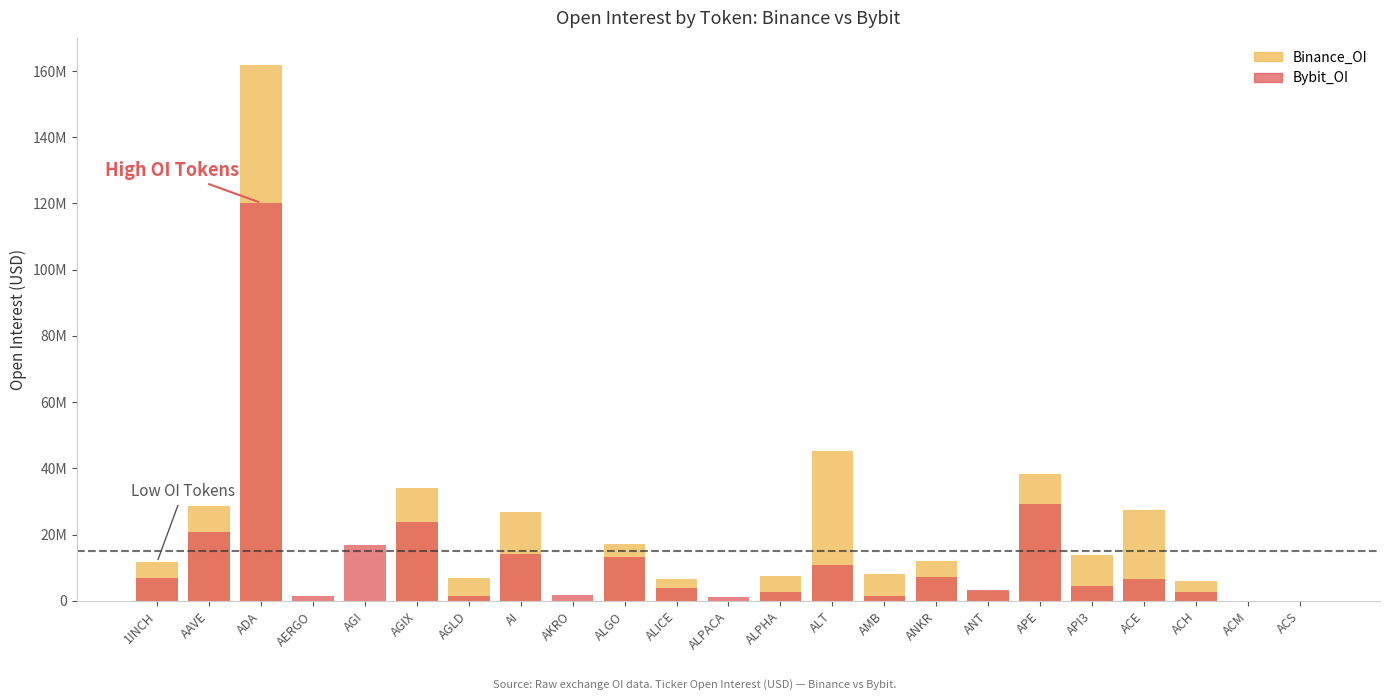

At how many categories does at least one series exceed 55293756?

1